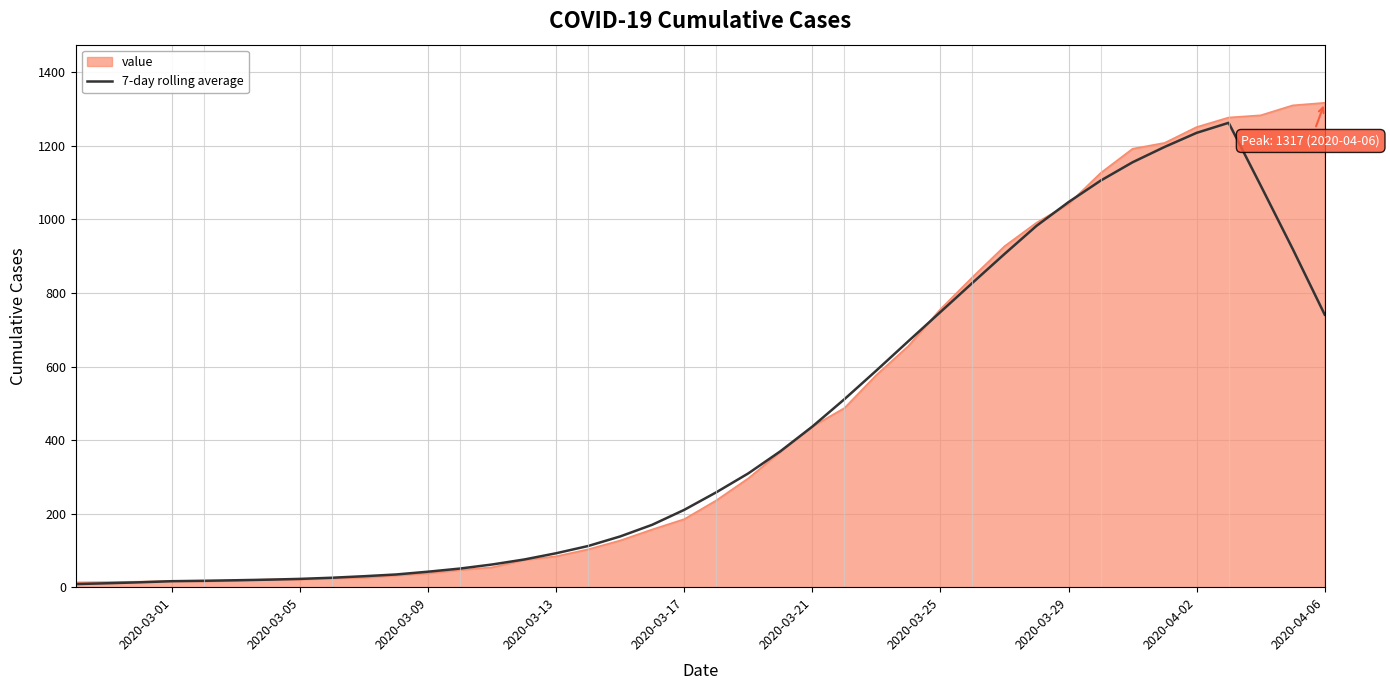

What is the maximum value for 7-day rolling average?

1262.6